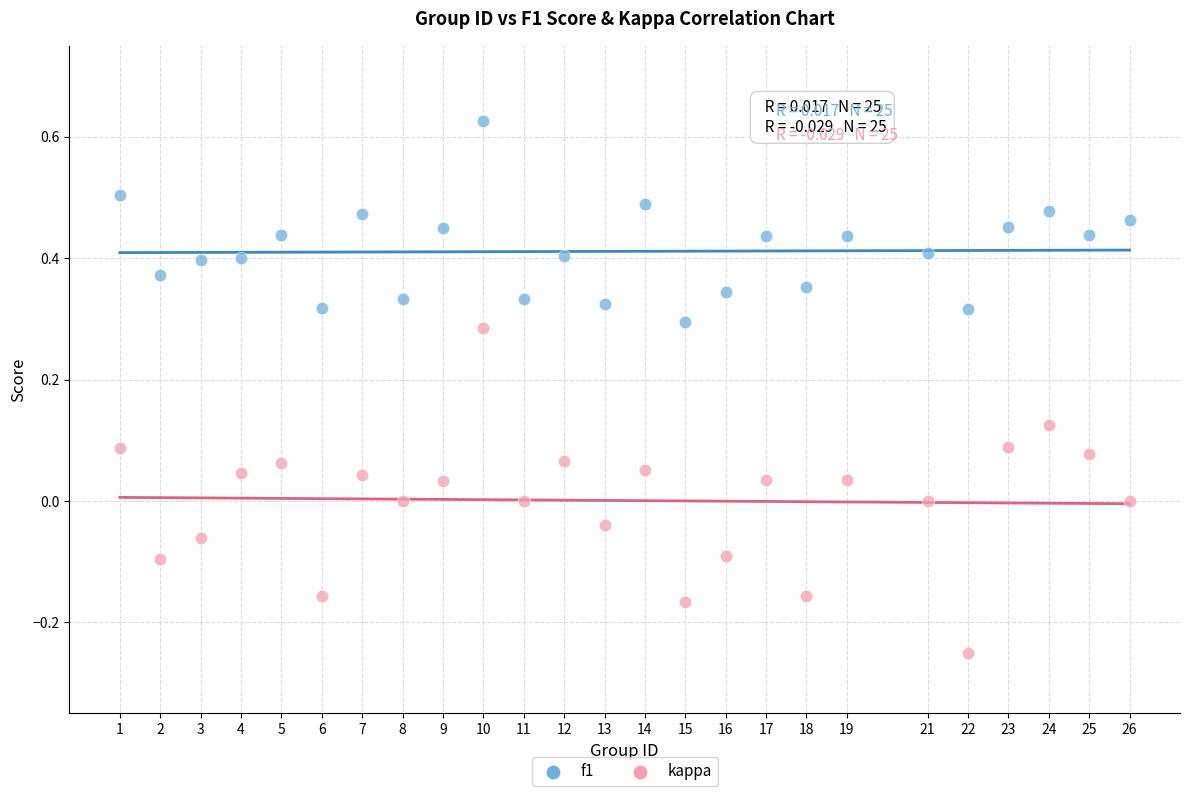

Which series reaches the maximum Y coordinate?

f1